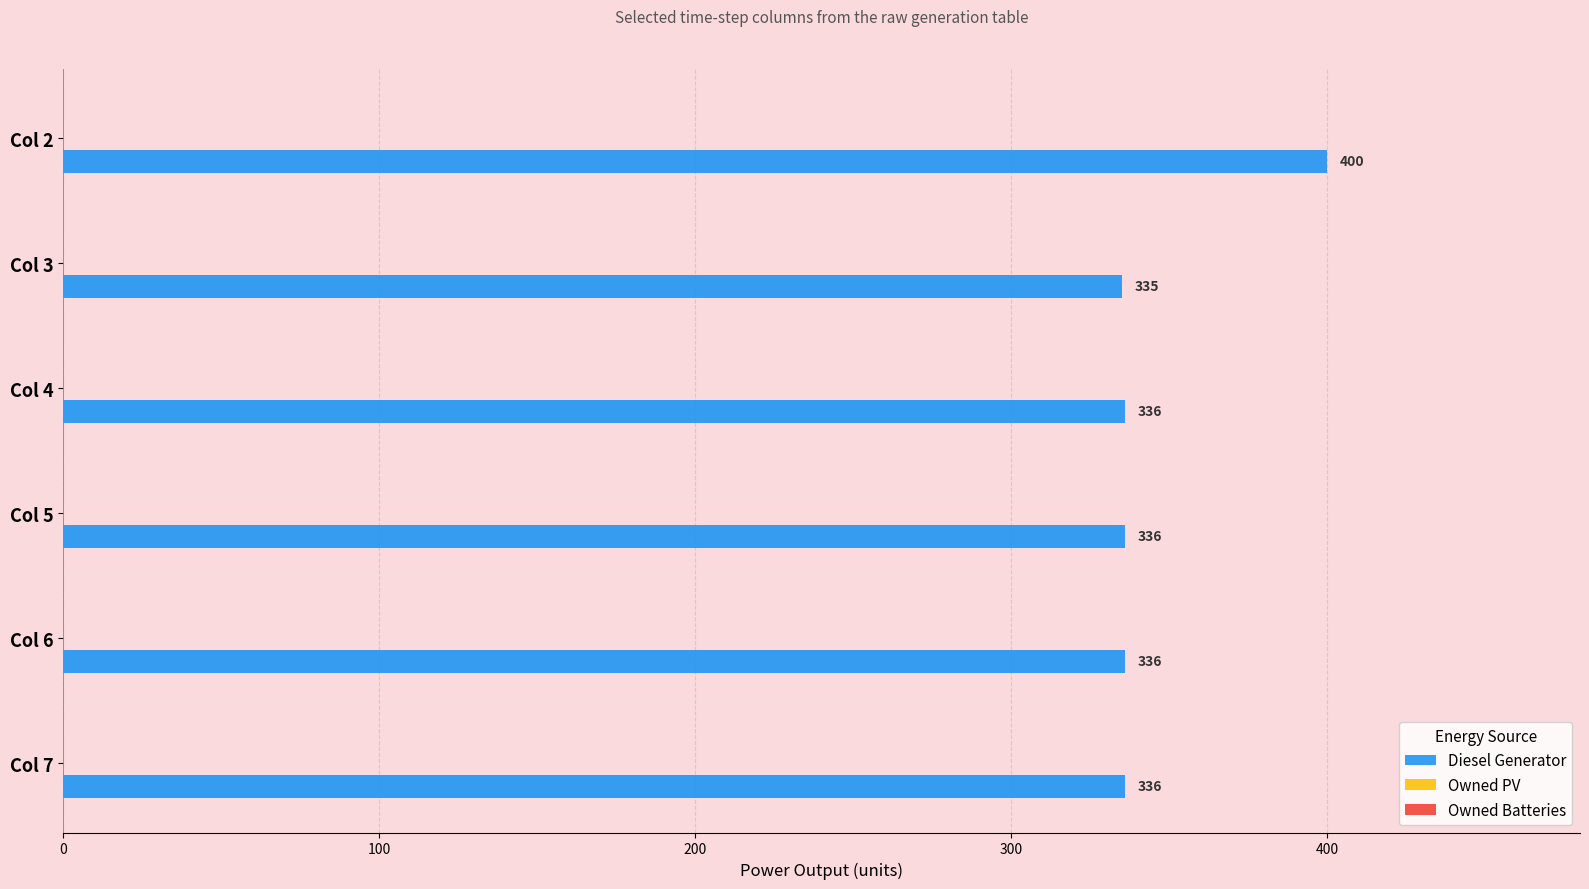

What is the difference between the values at Col 7 and Col 2?

64